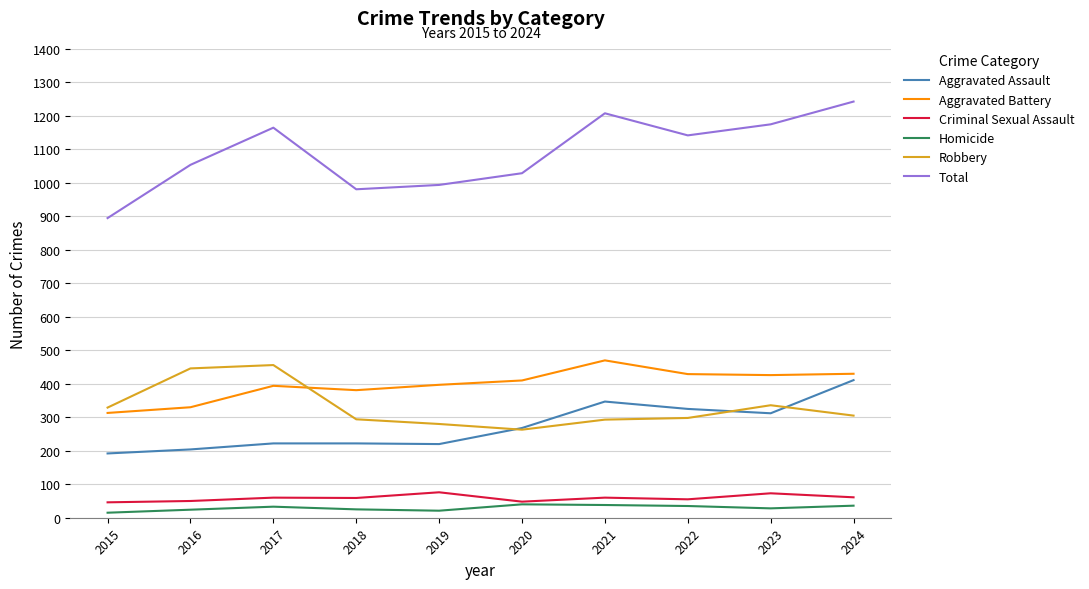

Is this an area chart (filled region under the line)?

No